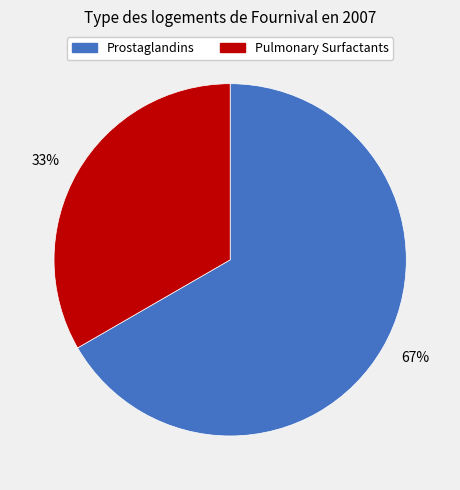

Is it true that 67% is 67% of the pie?

True